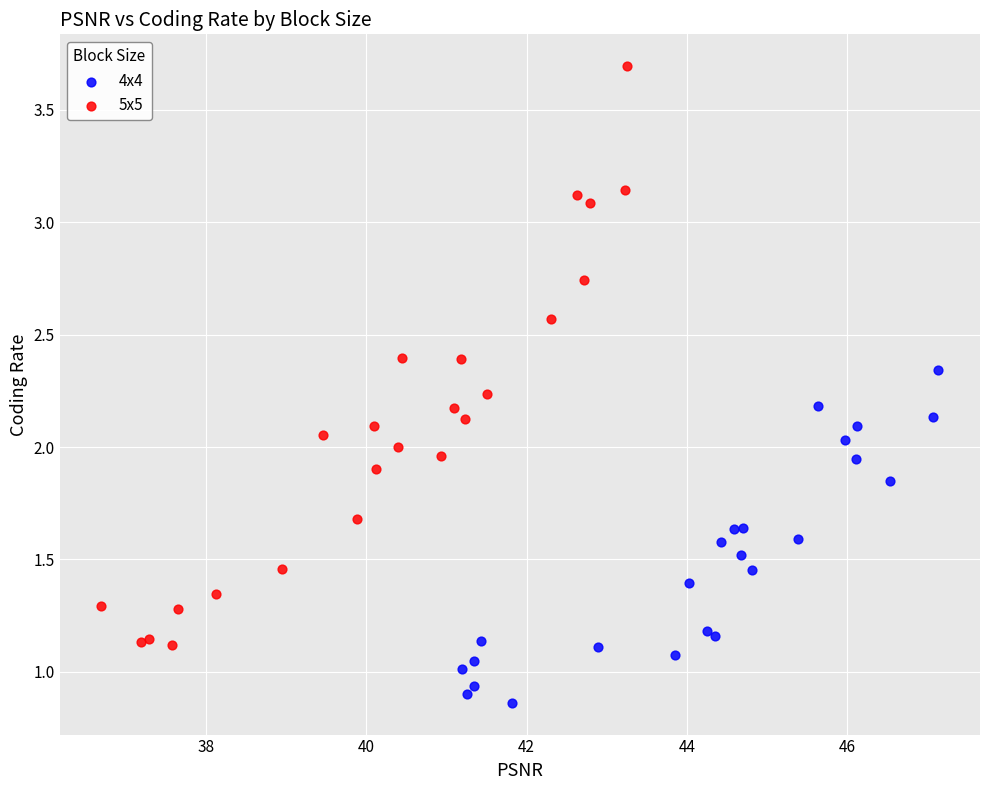

What are all the series names shown in the legend?

4x4, 5x5